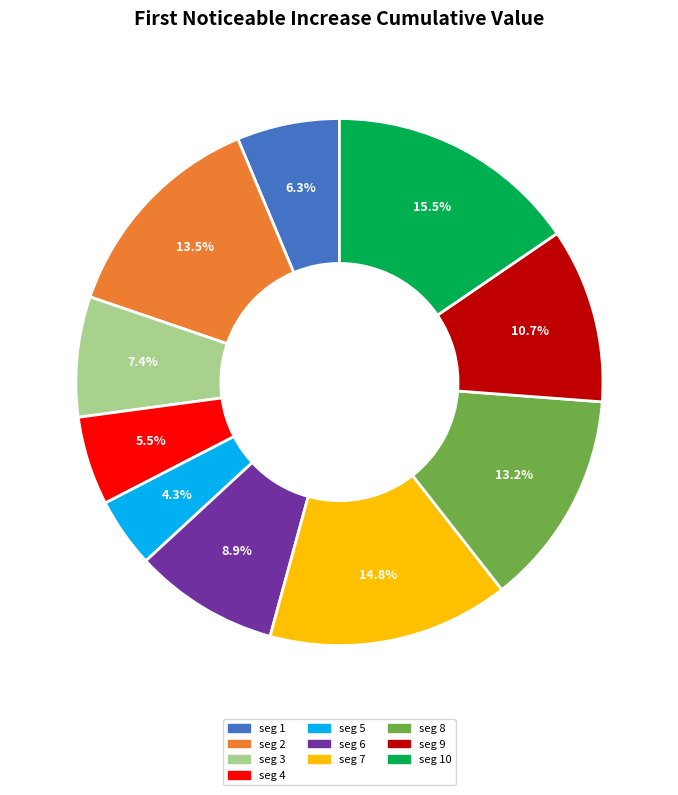

Is there a majority slice in this chart?

No